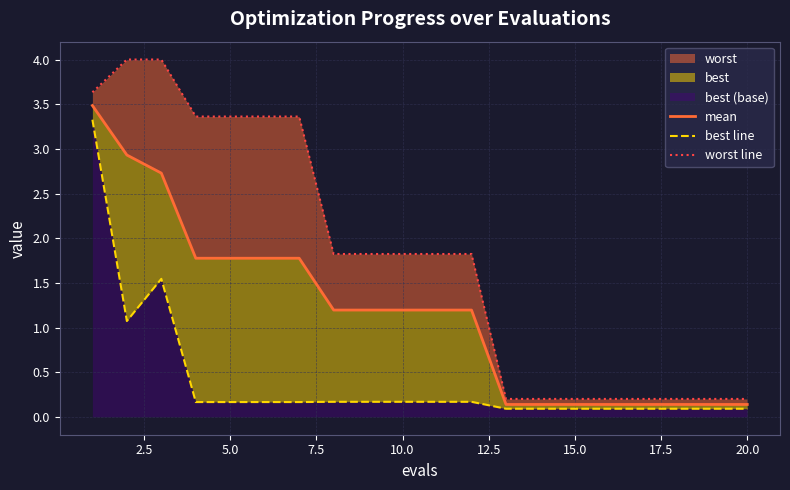

True or false: worst line and mean intersect in this chart.

False